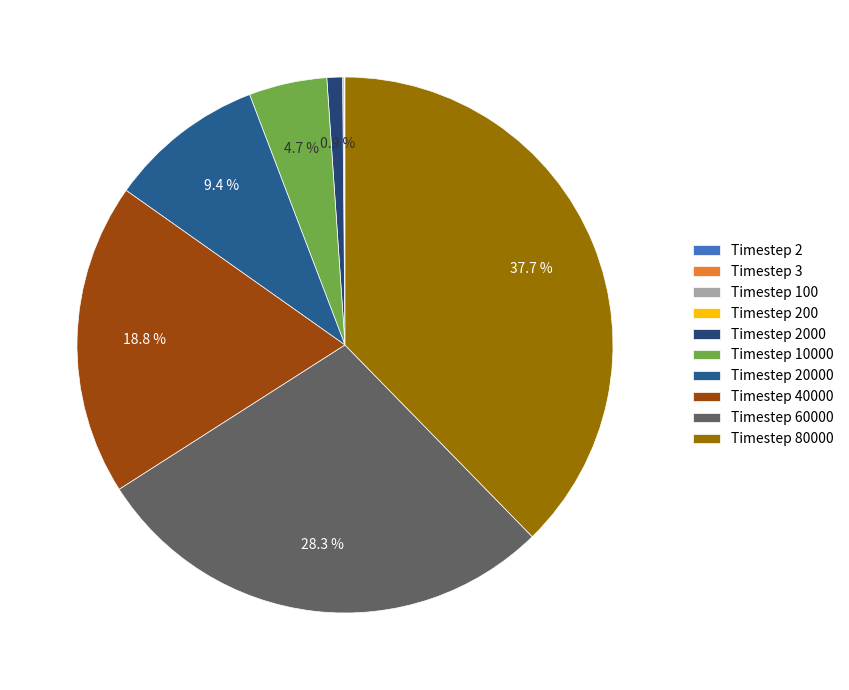

Rank the categories by value from lowest to highest.

2, 3, 100, 200, 2000, 10000, 20000, 40000, 60000, 80000